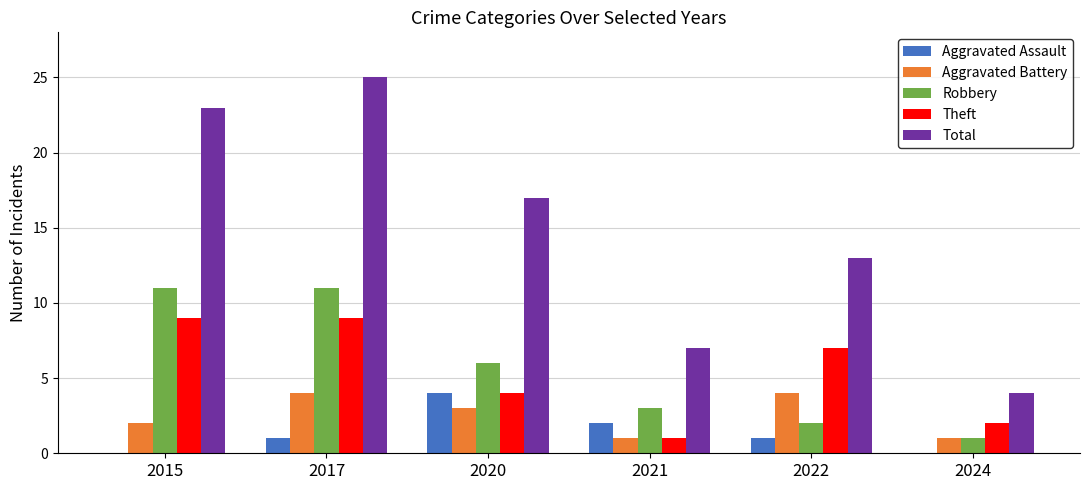

What is the sum of all Theft values?

32